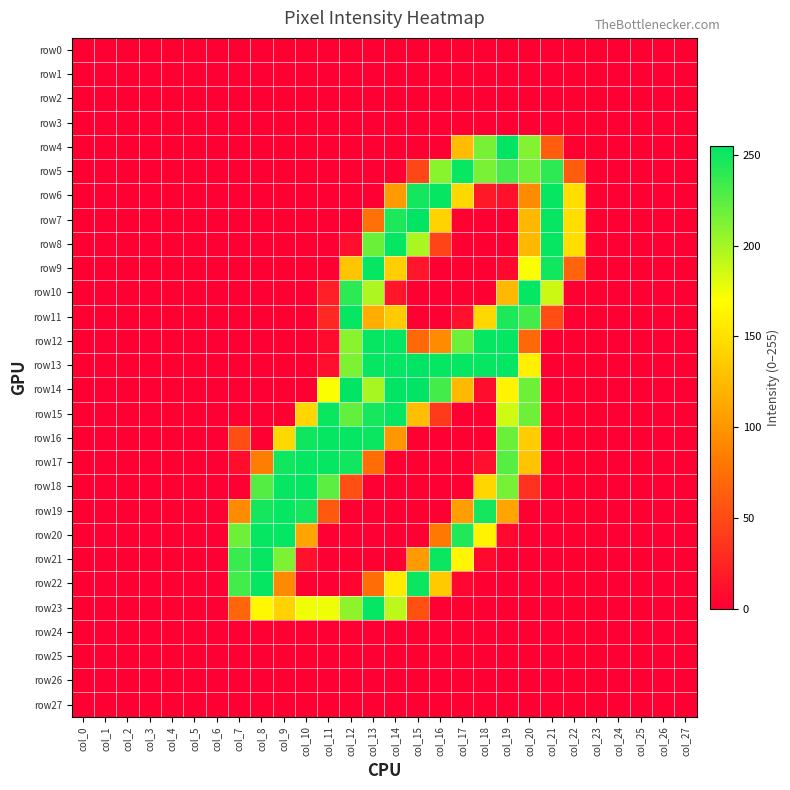

Which series has the largest range (max minus min)?

row14